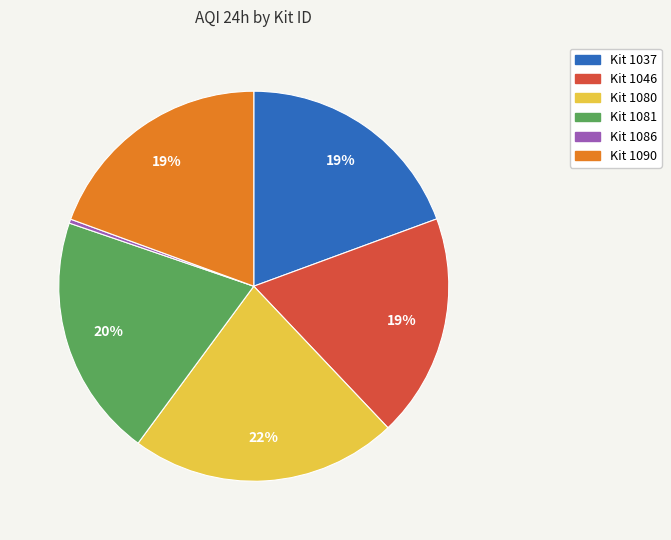

To the nearest percent, what is the difference between the largest and smallest slice percentages?

22%